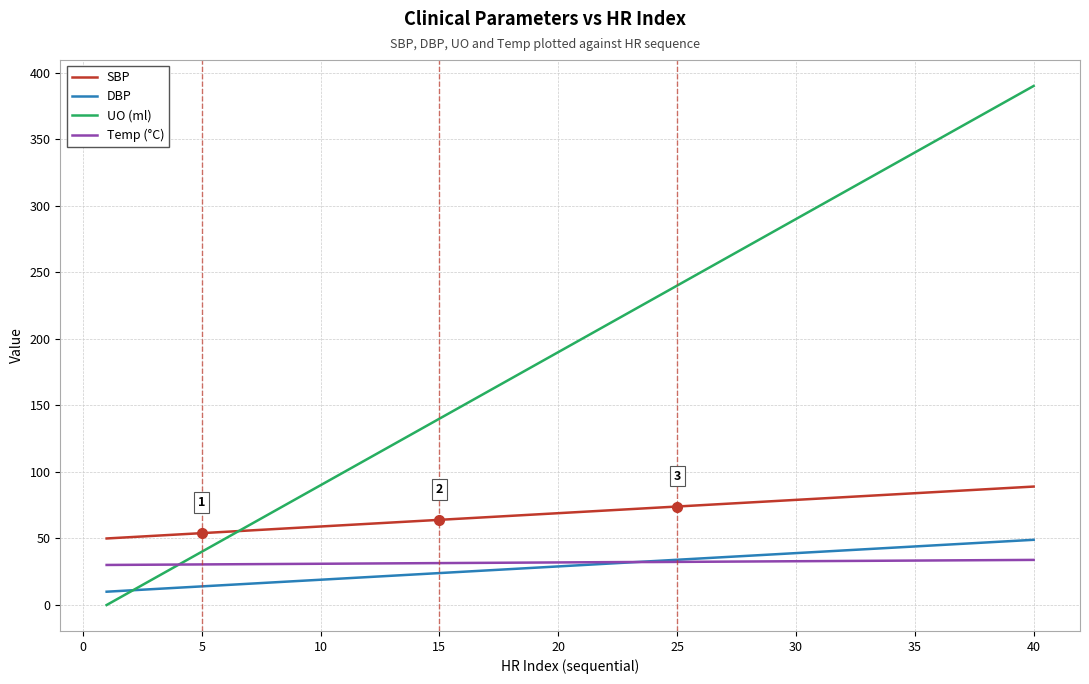

True or false: SBP and DBP intersect in this chart.

False